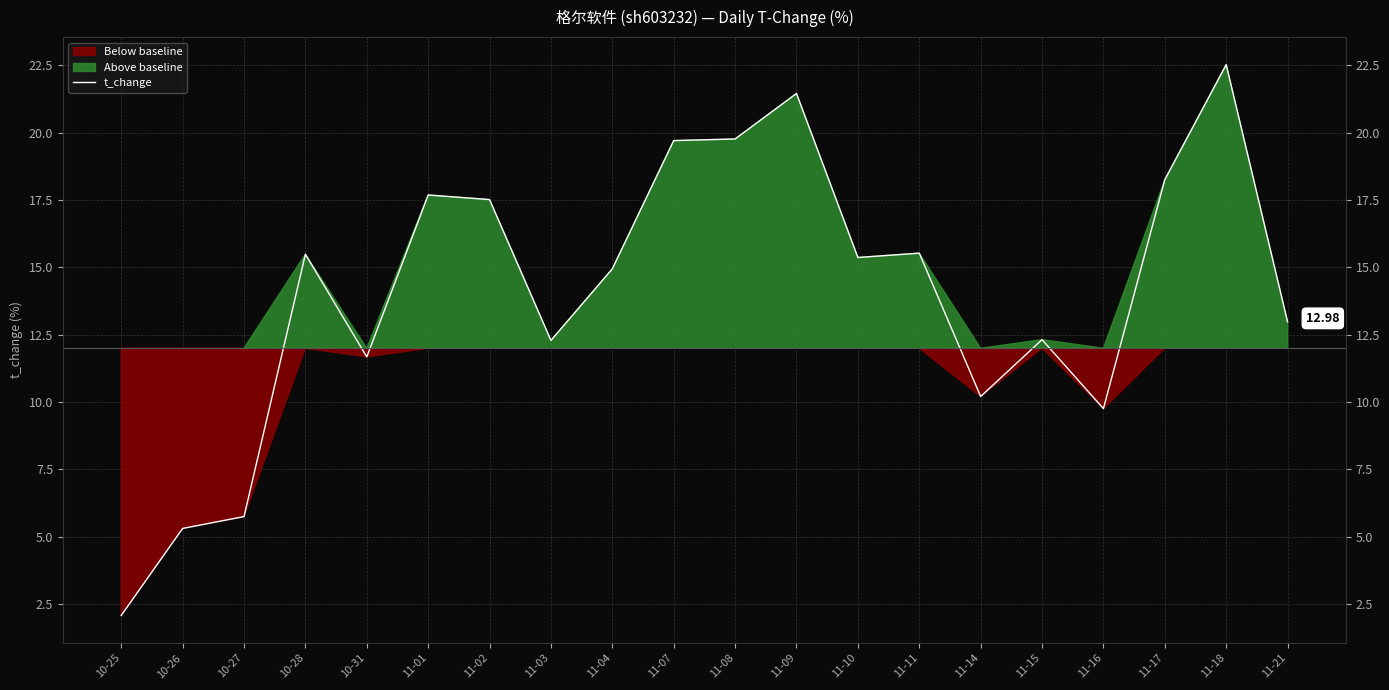

Reading left to right, extract all data points from this chart.

2.1	5.3	5.8	15.5	11.7	17.7	17.5	12.3	14.9	19.7	19.8	21.5	15.4	15.5	10.2	12.3	9.8	18.3	22.5	13.0